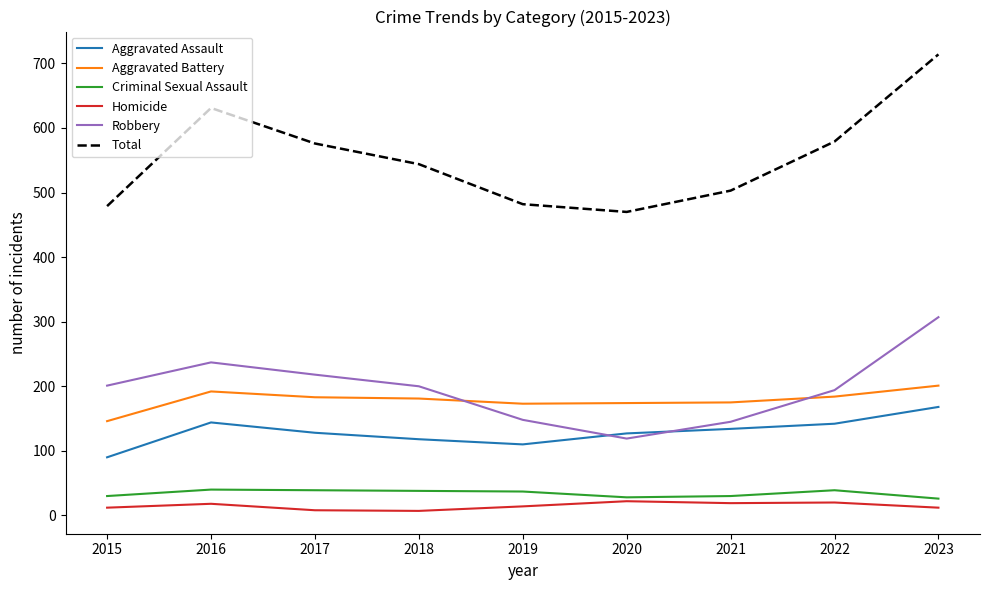

Which series has the widest spread of values?

Total